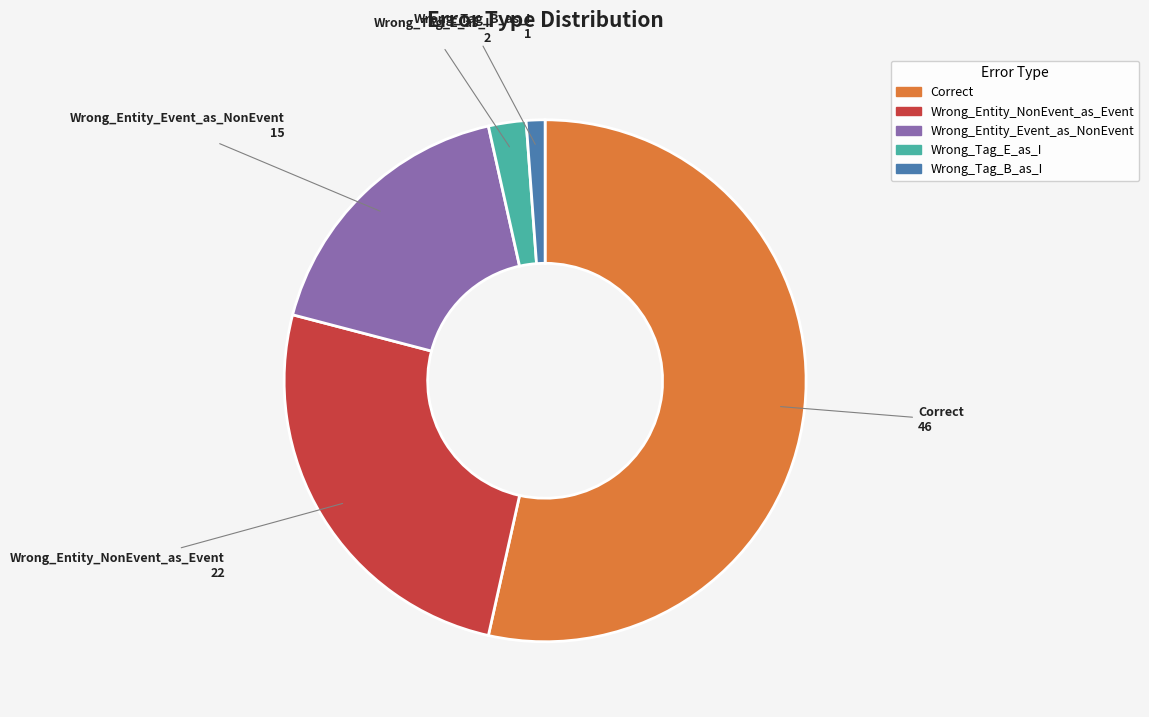

Rank the categories by value from lowest to highest.

Wrong_Tag_B_as_I, Wrong_Tag_E_as_I, Wrong_Entity_Event_as_NonEvent, Wrong_Entity_NonEvent_as_Event, Correct